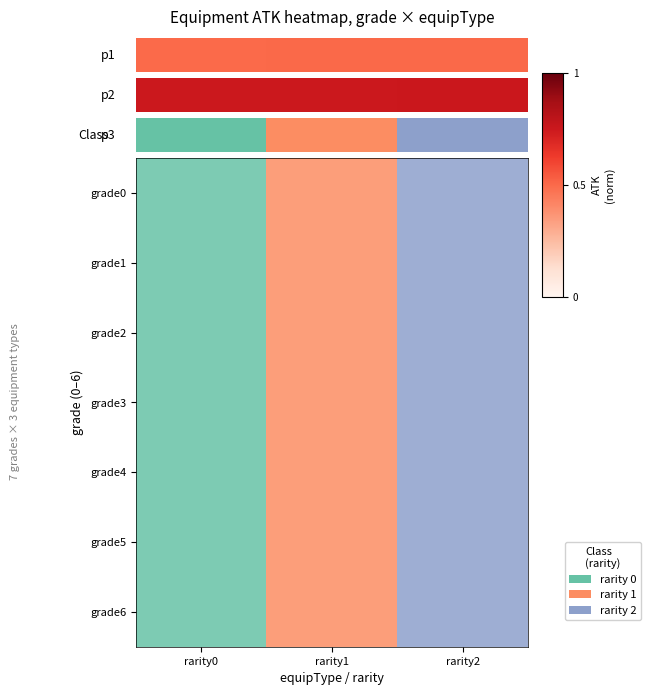

Rank the series by their maximum value, from highest to lowest.

grade0, grade1, grade2, grade3, grade4, grade5, grade6